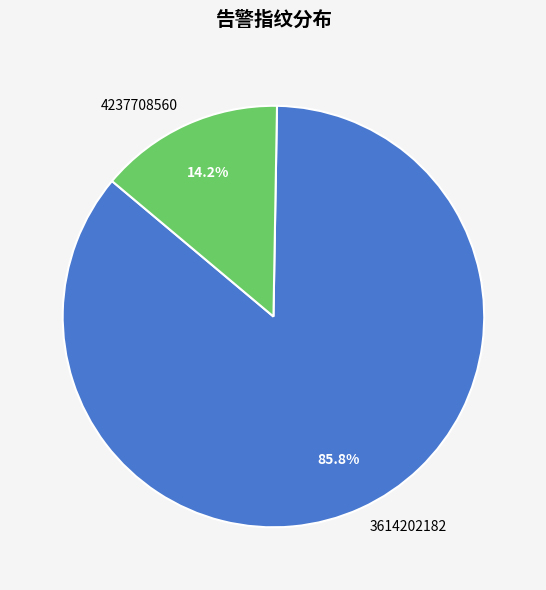

Which slice is the largest?

3614202182